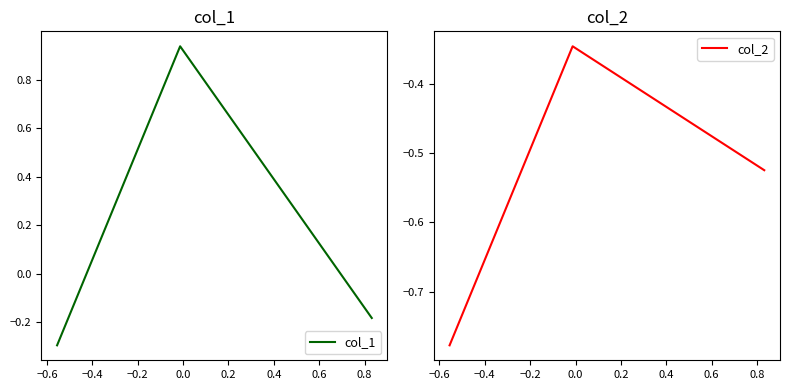

At how many categories does at least one series exceed 0?

1